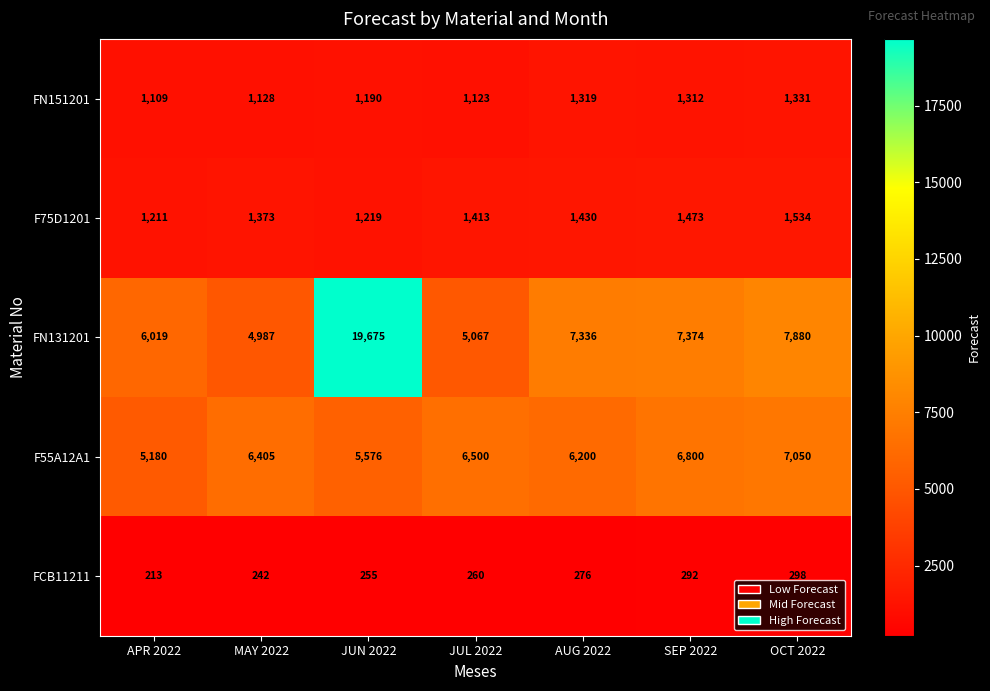

Is it true that FN131201 equals 29746 at JUN 2022?

False